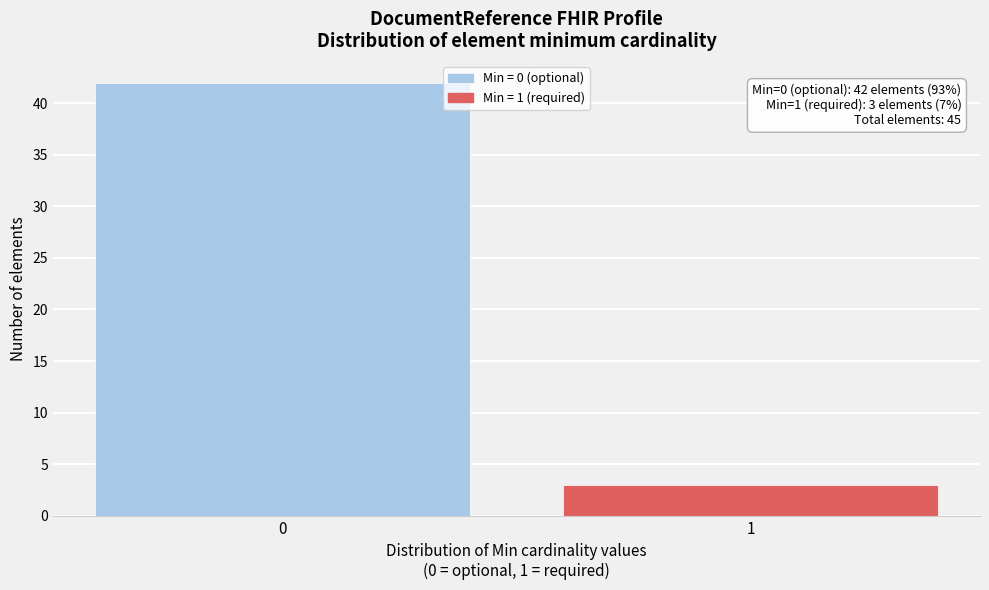

Reading left to right, what are all the values shown in this chart?

0=42	1=3